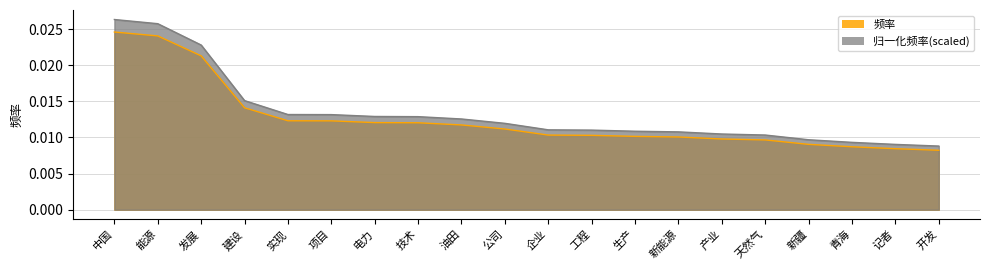

Between 中国 and 天然气, which series saw the biggest shift?

归一化频率